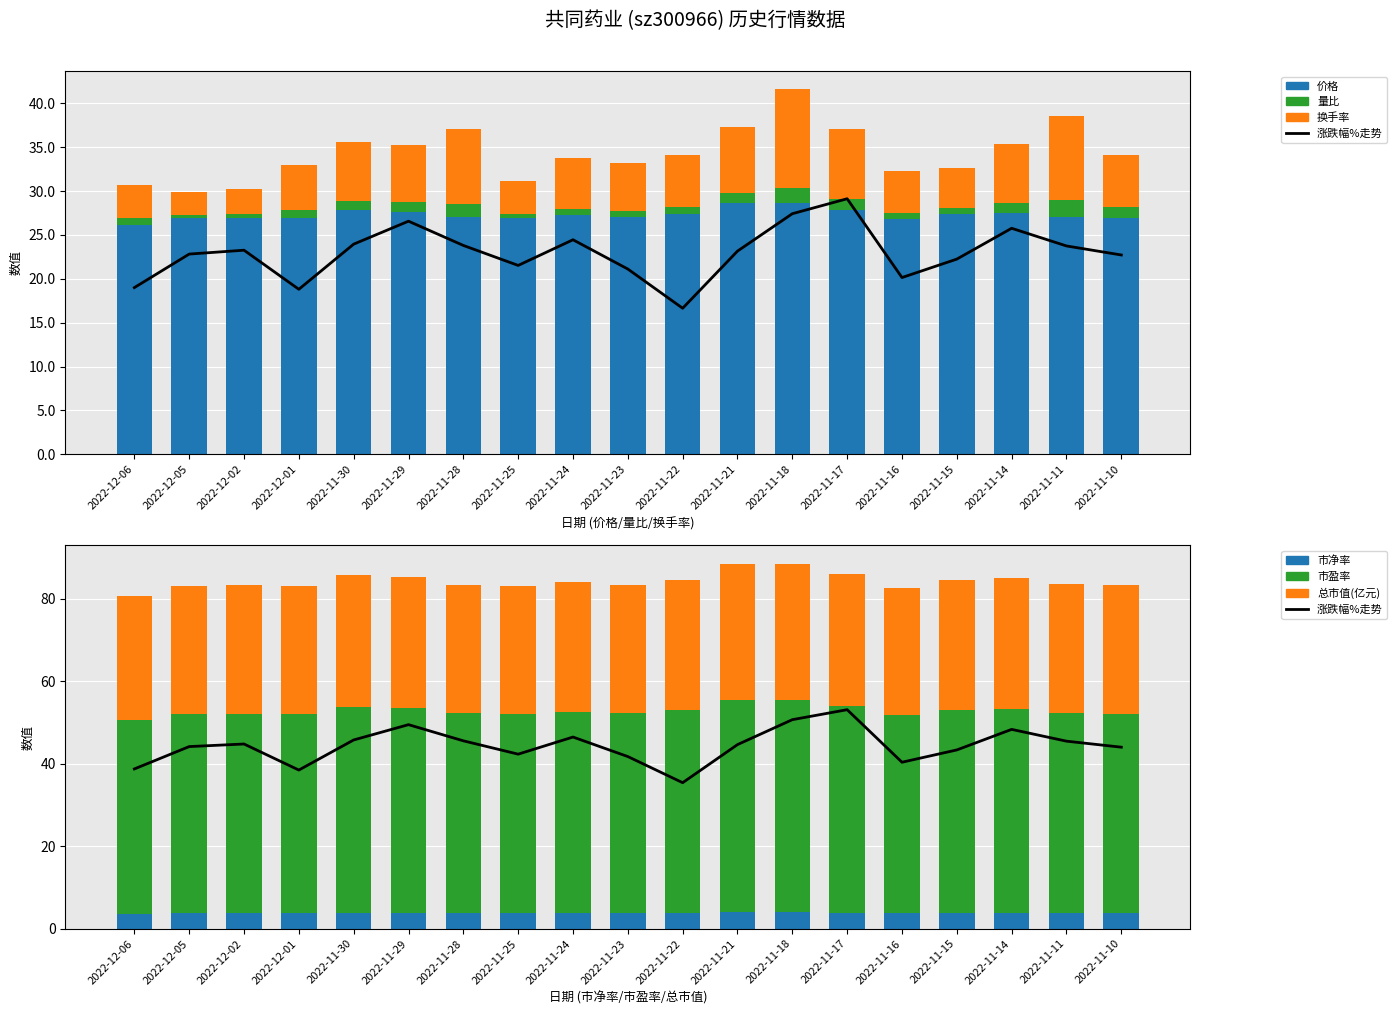

How many categories are shown in the chart?

19